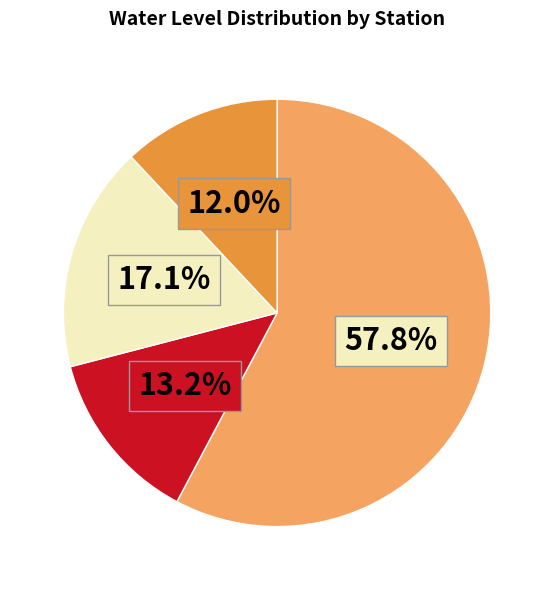

Count the number of slices in the pie.

4